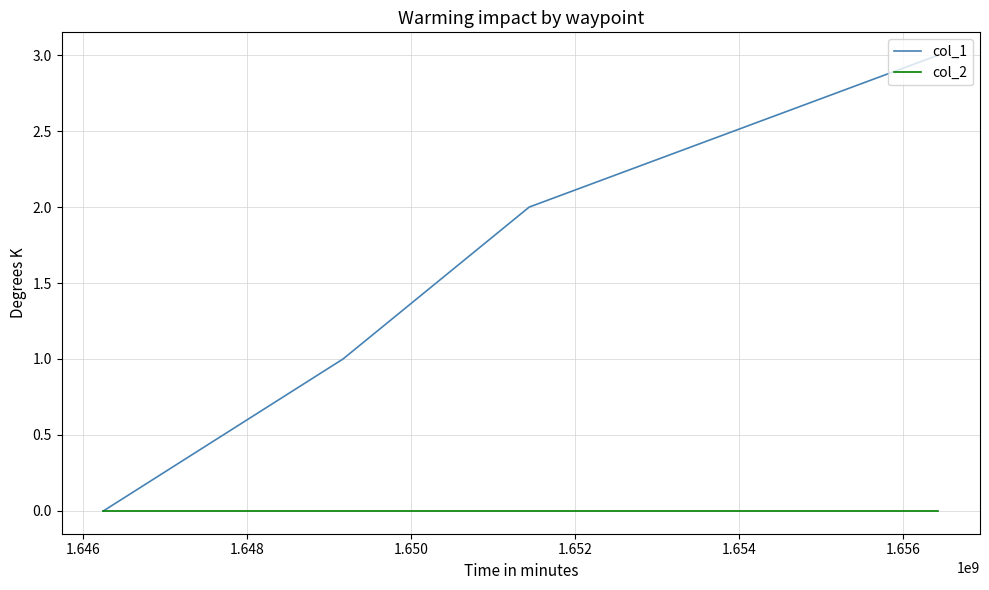

Rank the series by their maximum value, from lowest to highest.

col_2, col_1